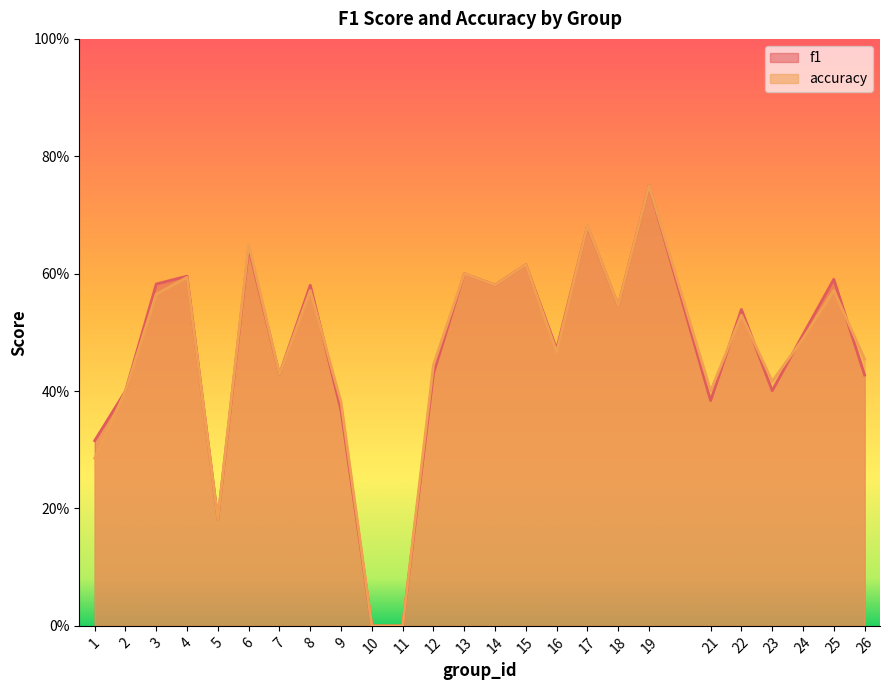

What is the total value across all series at 2?

0.8